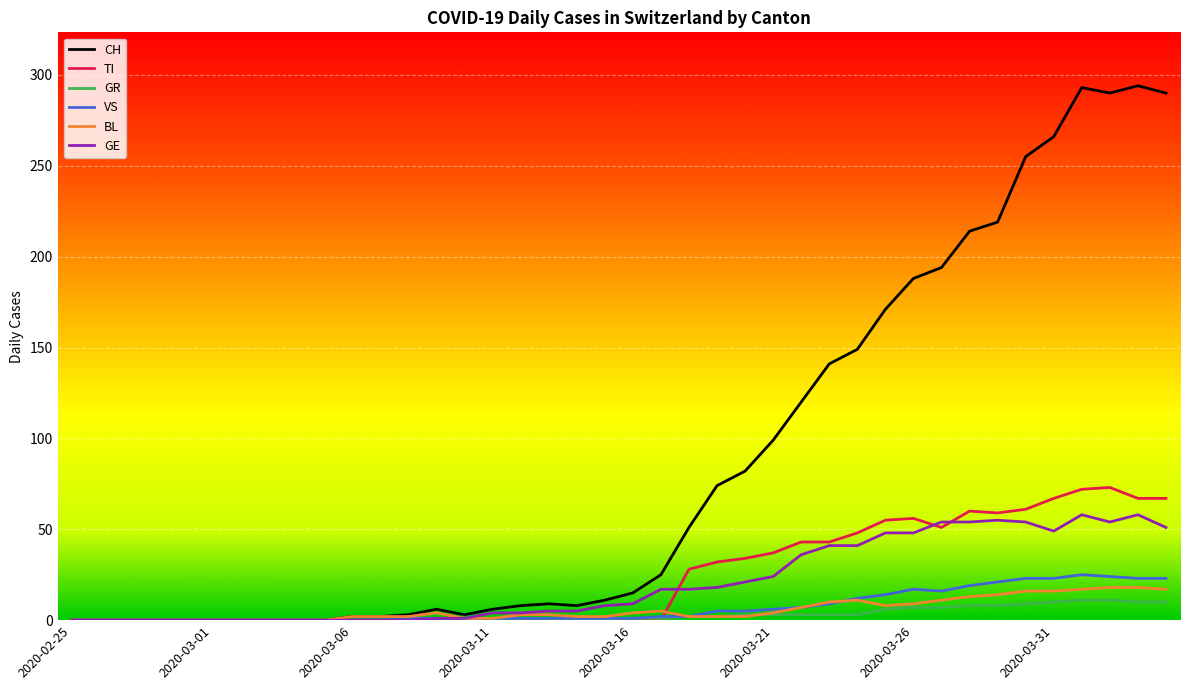

Which series has the widest spread of values?

CH